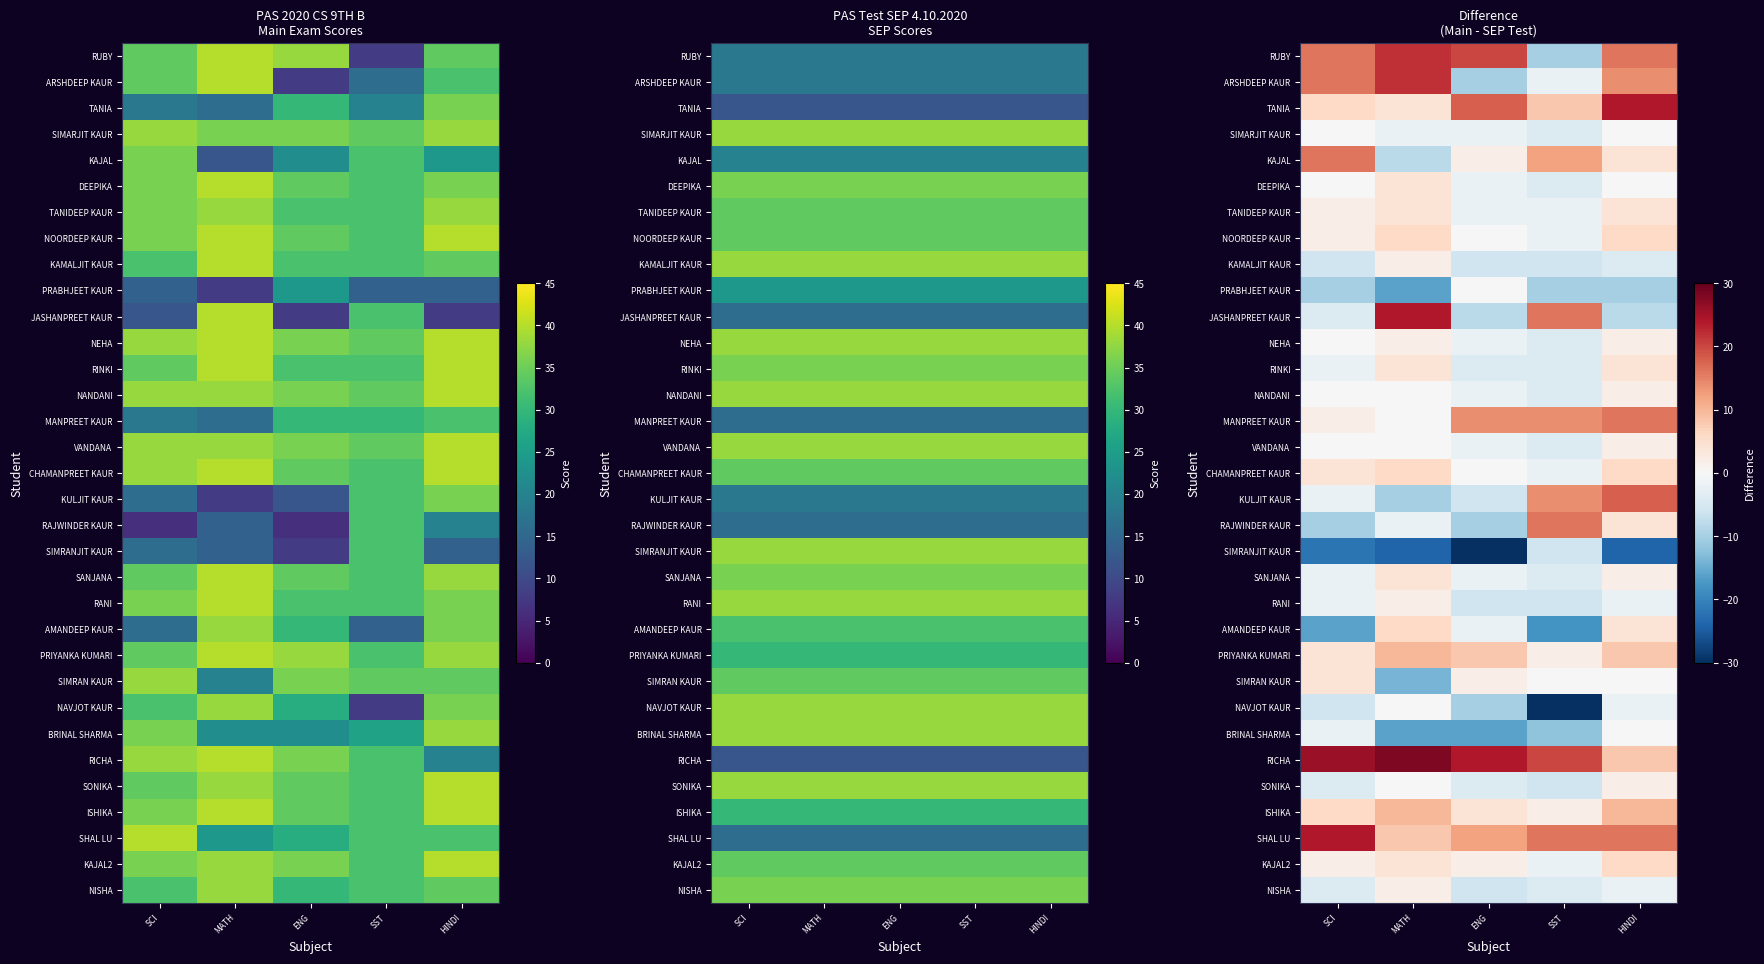

Rank the series at MATH from highest to lowest value.

RICHA, JASHANPREET KAUR, RUBY, ARSHDEEP KAUR, PRIYANKA KUMARI, ISHIKA, SHAL LU, NOORDEEP KAUR, CHAMANPREET KAUR, AMANDEEP KAUR, TANIA, DEEPIKA, TANIDEEP KAUR, RINKI, SANJANA, KAJAL2, KAMALJIT KAUR, NEHA, RANI, NISHA, NANDANI, MANPREET KAUR, VANDANA, NAVJOT KAUR, SONIKA, SIMARJIT KAUR, RAJWINDER KAUR, KAJAL, KULJIT KAUR, SIMRAN KAUR, PRABHJEET KAUR, BRINAL SHARMA, SIMRANJIT KAUR